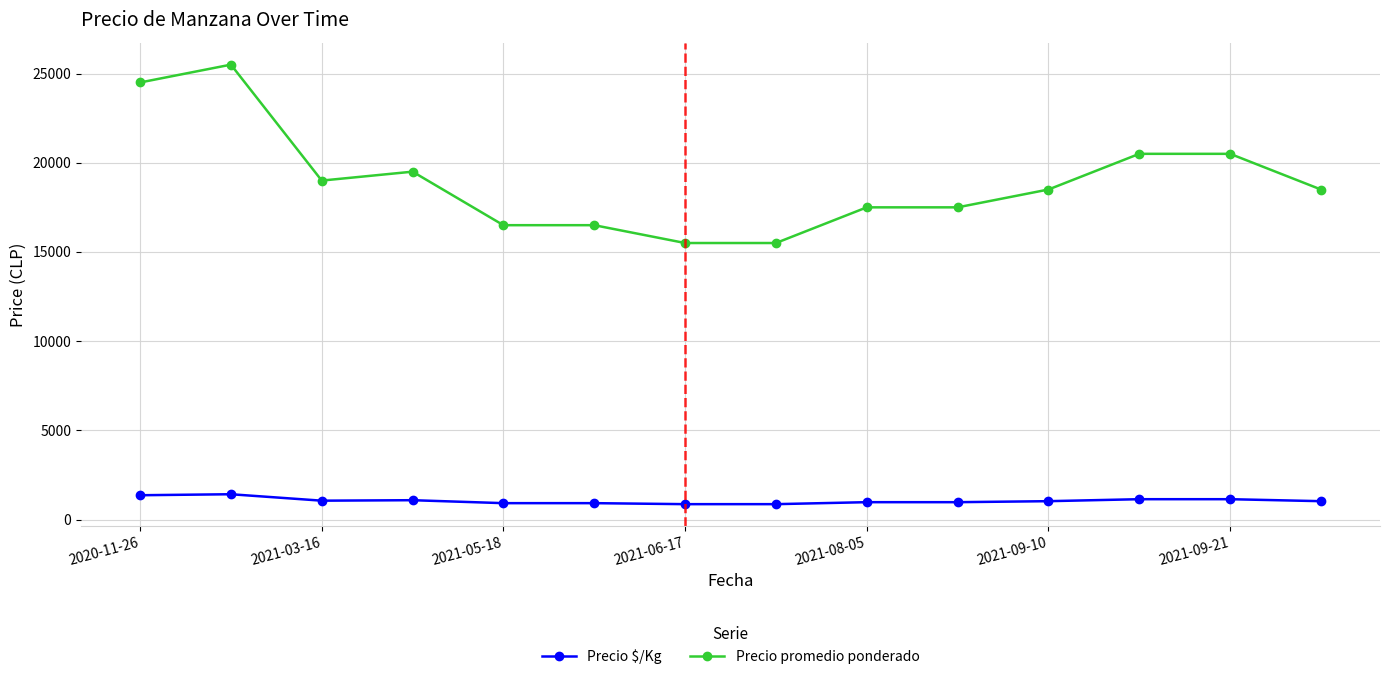

What is the value of the Precio $/Kg point at the 11th from the left?

1028